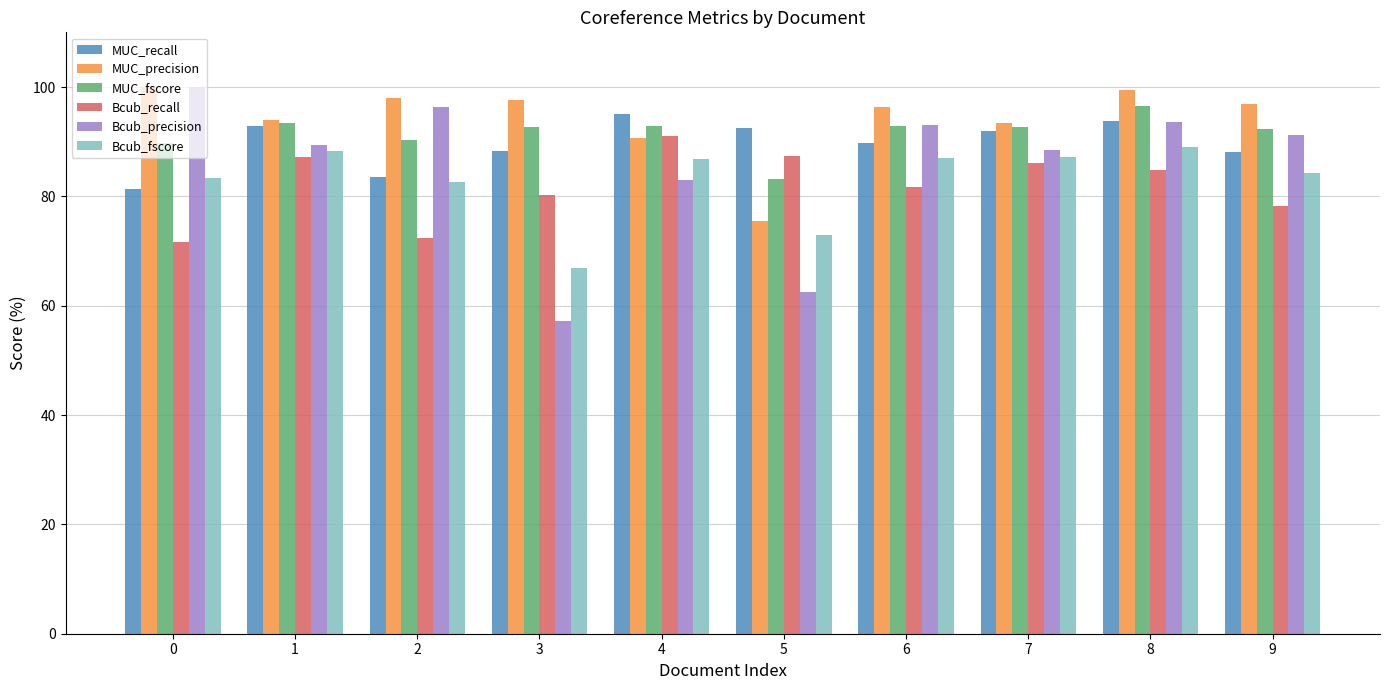

What is the difference between the maximum and minimum values in the MUC_fscore series?

13.4